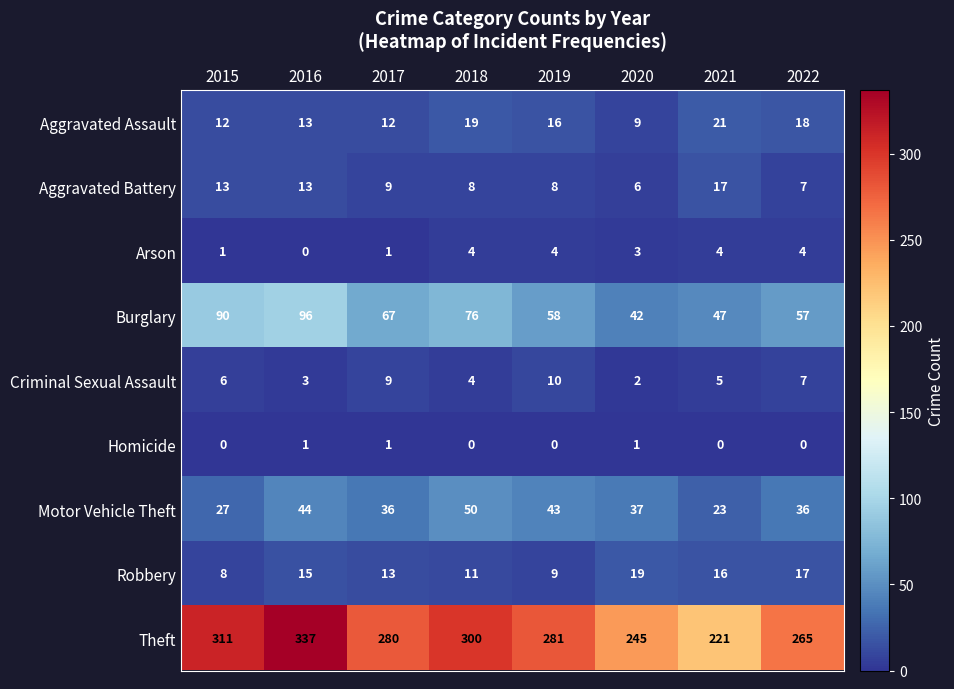

The Criminal Sexual Assault series shows 4 at 2016. True or false?

False